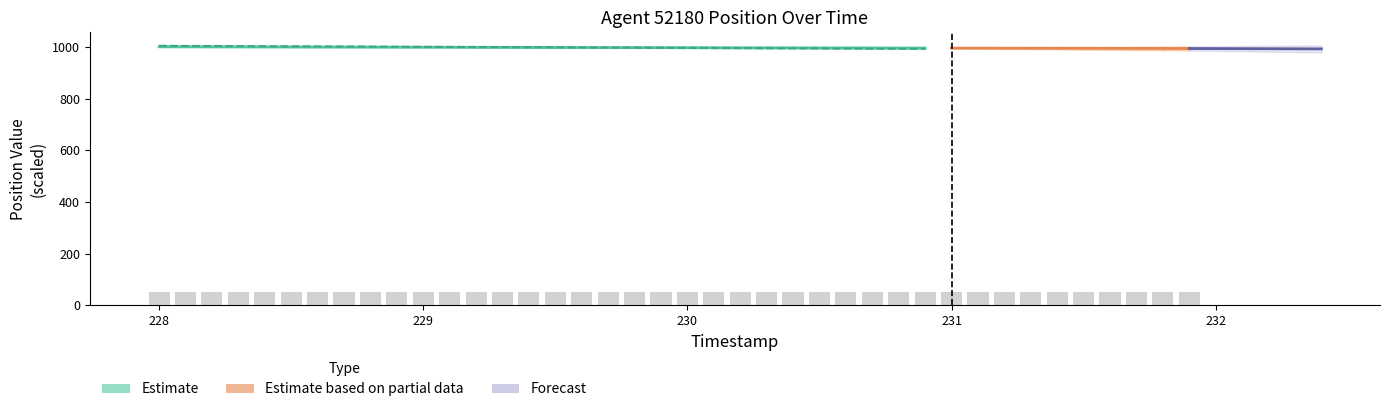

Rank the categories by value from lowest to highest.

231.9, 231.8, 231.7, 231.6, 231.5, 231.4, 231.3, 231.2, 231.1, 231.0, 230.9, 230.8, 230.7, 230.6, 230.5, 230.4, 230.3, 230.2, 230.1, 230.0, 229.9, 229.8, 229.7, 229.6, 229.5, 229.4, 229.3, 229.2, 229.1, 229.0, 228.9, 228.8, 228.7, 228.6, 228.5, 228.4, 228.3, 228.2, 228.1, 228.0